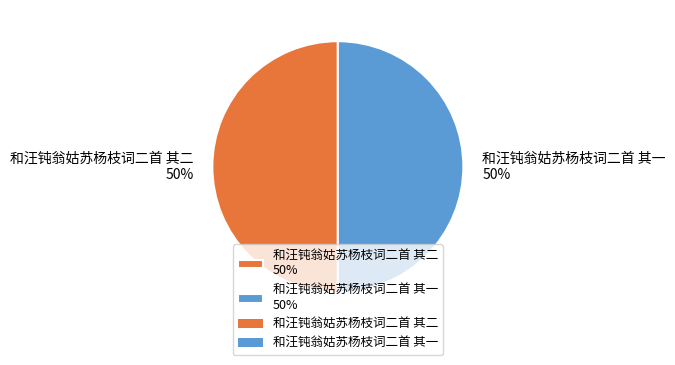

To the nearest percent, what is the combined percentage of 和汪钝翁姑苏杨枝词二首 其二 50% and 和汪钝翁姑苏杨枝词二首 其一 50%?

100%